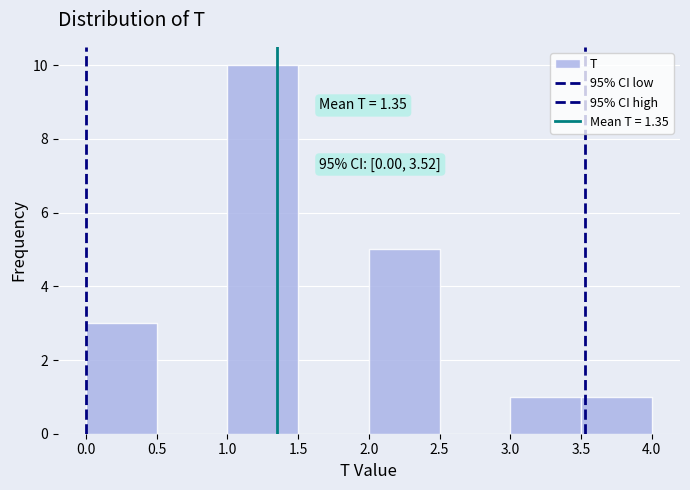

Over which range of the x-axis is the bar tallest?

1.0 to 1.5